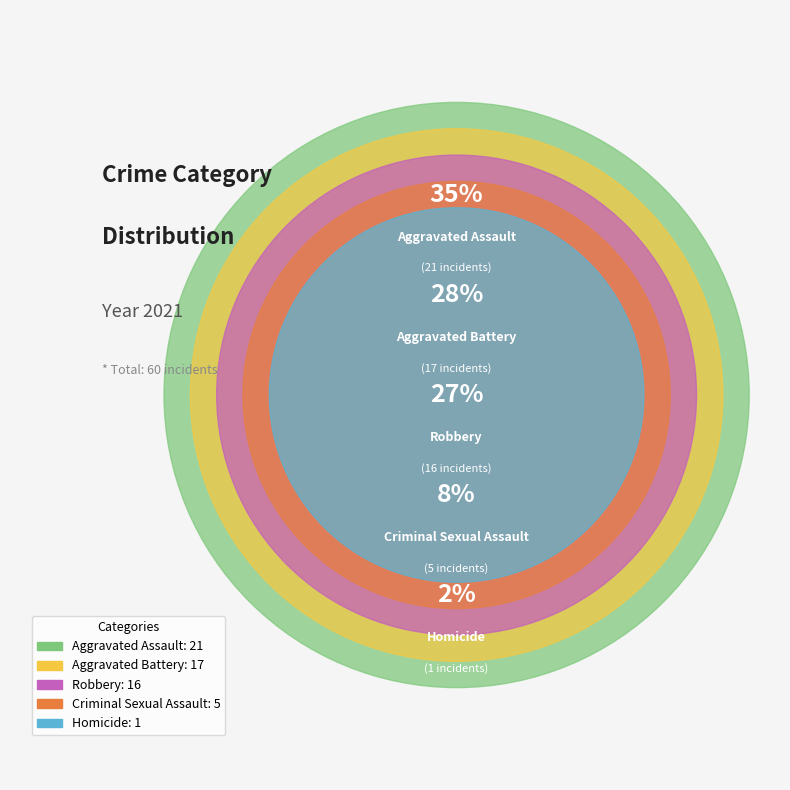

To the nearest percent, what is the combined percentage of Criminal Sexual Assault and Aggravated Battery?

37%